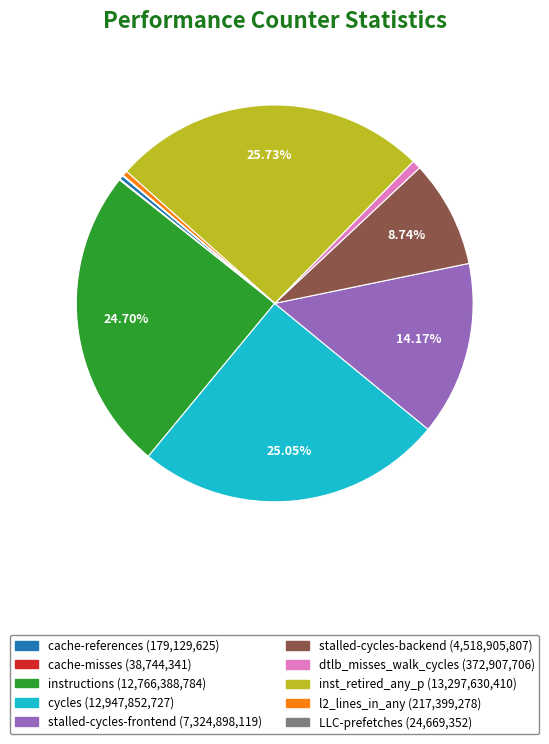

Does any single category account for the majority?

No